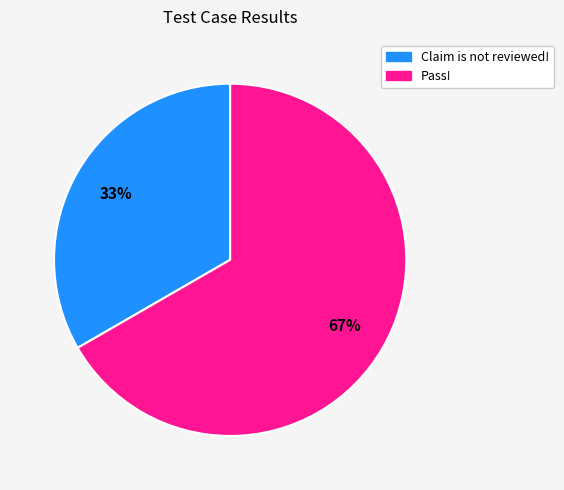

To the nearest percent, what is the combined percentage of Pass! and Claim is not reviewed!?

100%